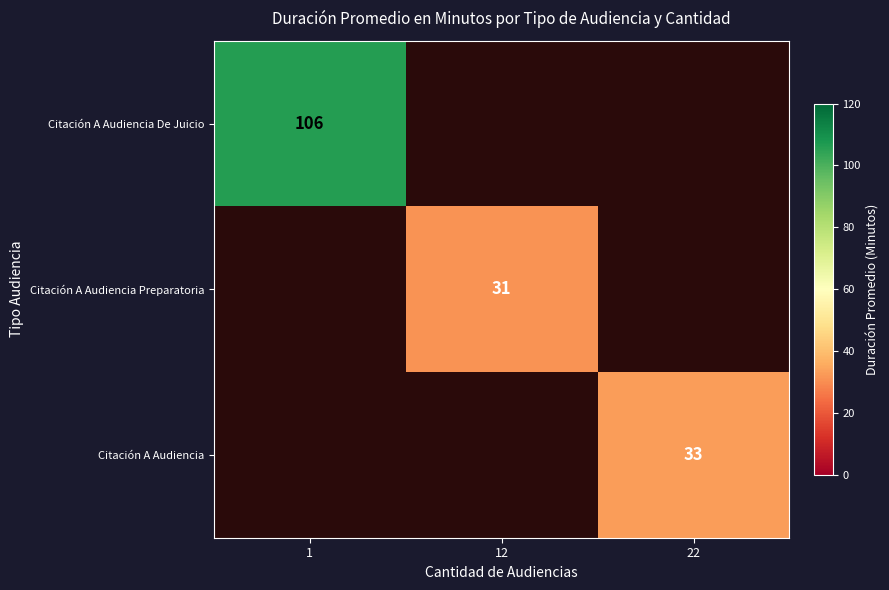

The value of Citación A Audiencia at 22 is 33. True or false?

True